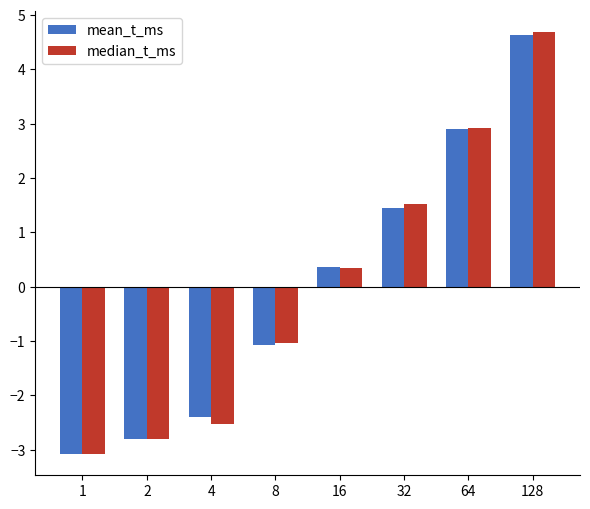

What is the approximate value of median_t_ms at 64?

2.9